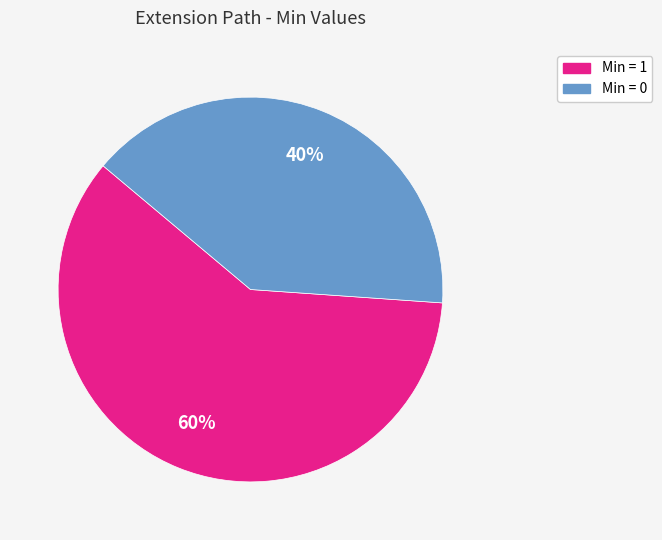

To the nearest percent, what is the difference between the largest and smallest slice percentages?

20%